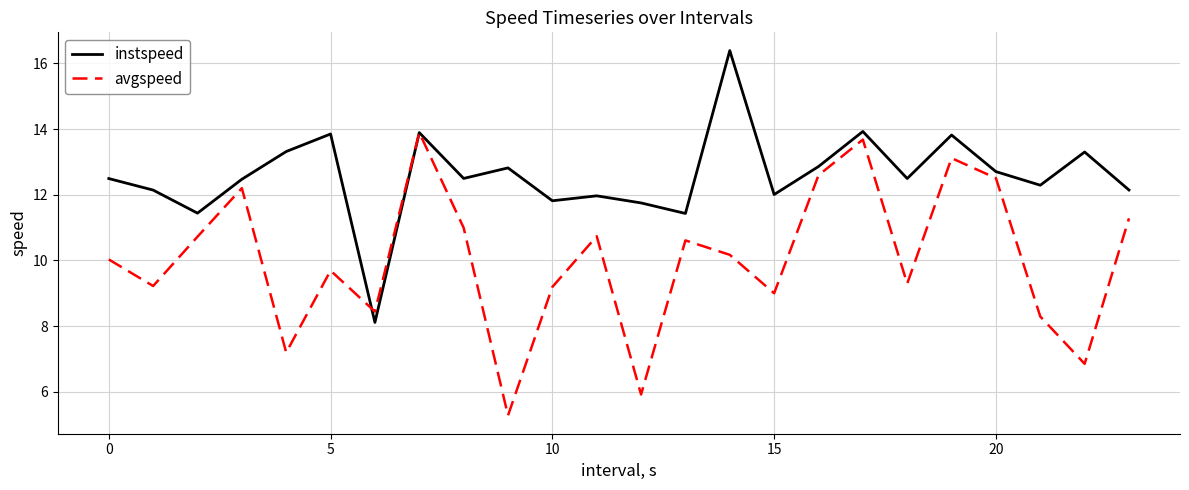

Which series has the largest total across all categories?

instspeed